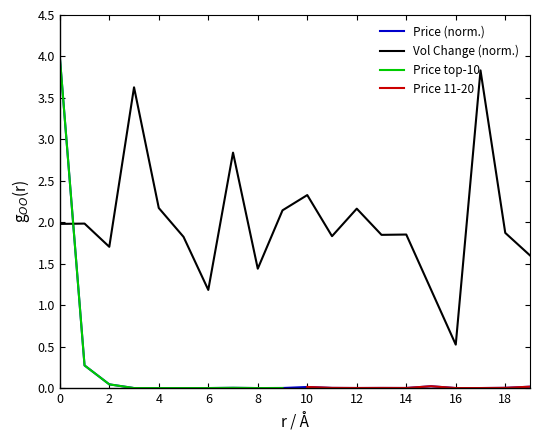

True or false: Price (norm.) and Vol Change (norm.) intersect in this chart.

True